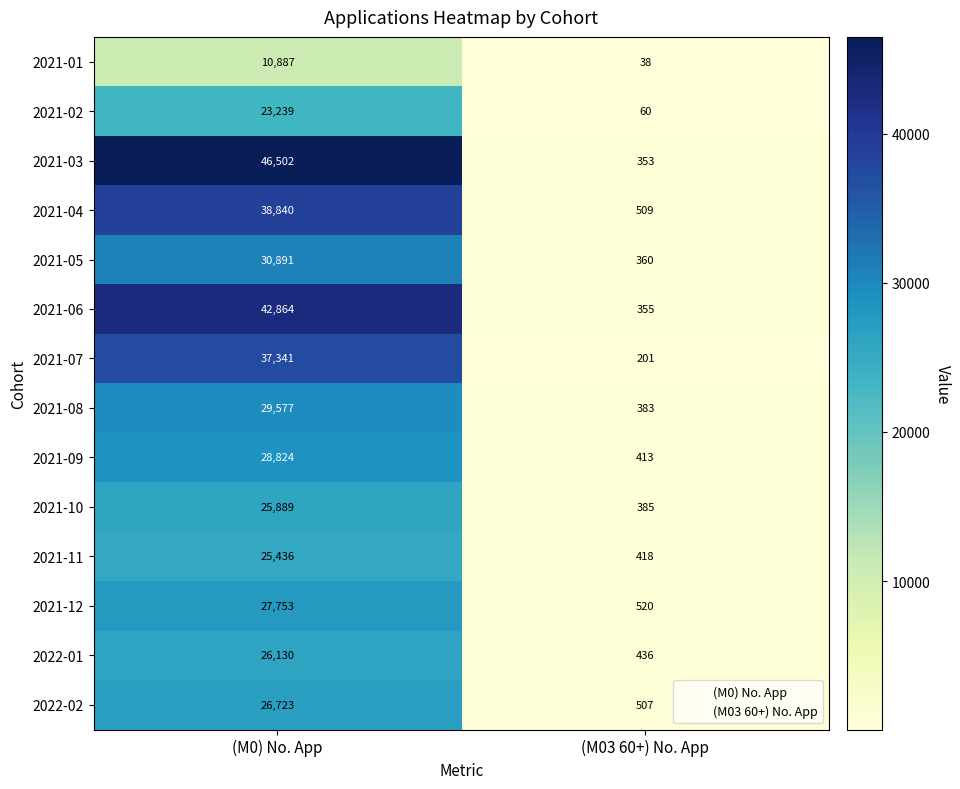

At which label is 2021-06 closest to 21609?

(M03 60+) No. App